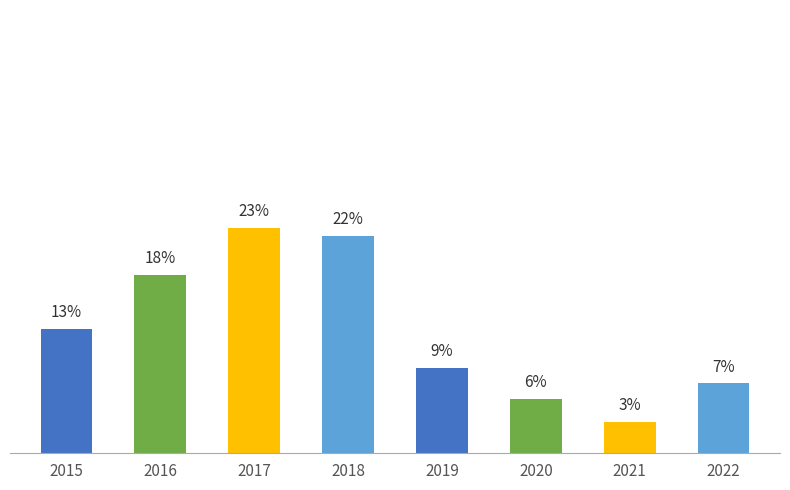

Which has a higher value, 2015 or 2020?

2015